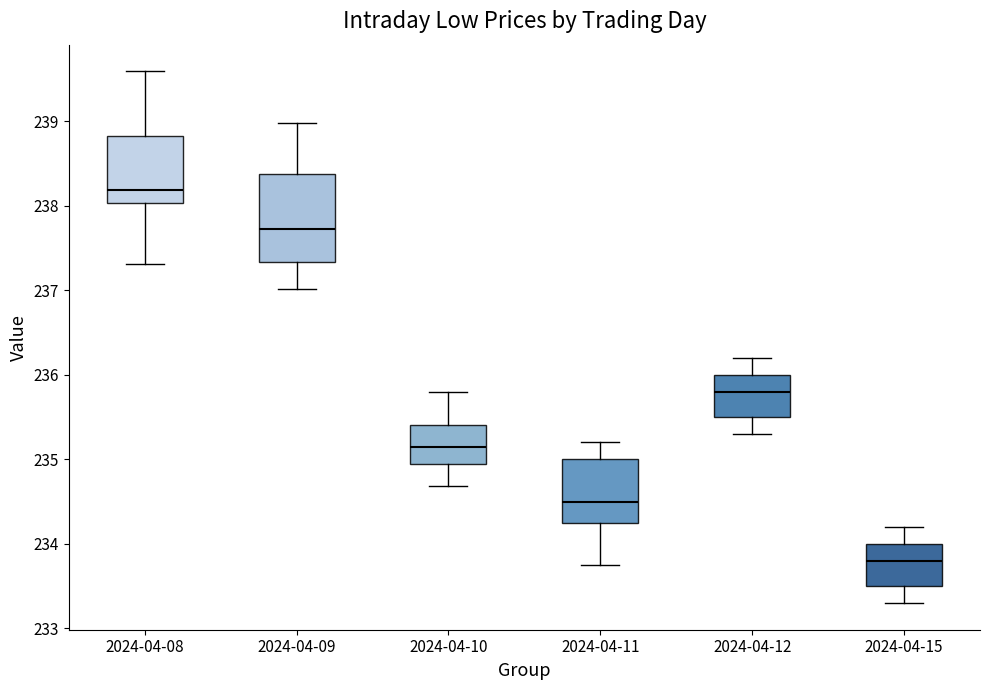

Where does the lower whisker of the box for 2024-04-09 end on the y-axis? The values are not printed on the chart, so give them approximately, as read against the axis.

237.0